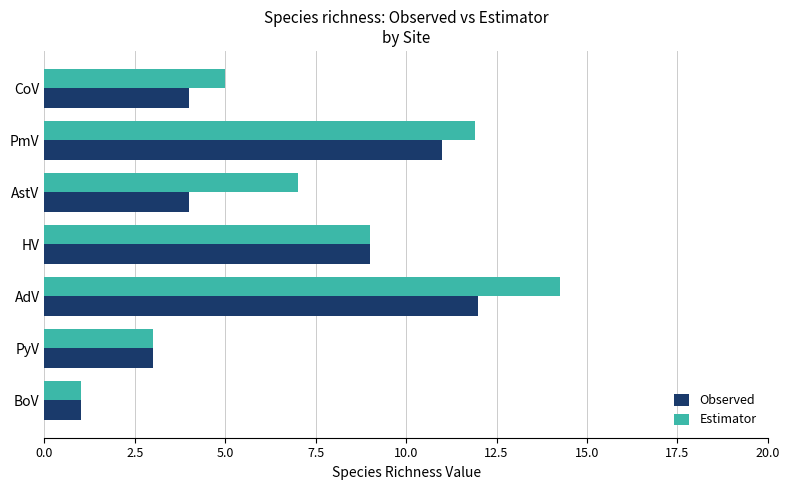

At which label does Observed reach its minimum?

BoV